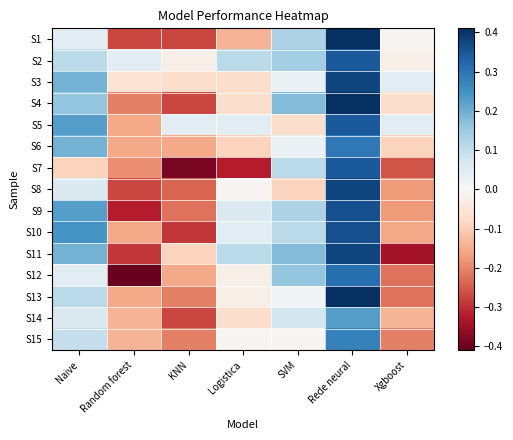

At which category is the sum across all series the highest?

Rede neural